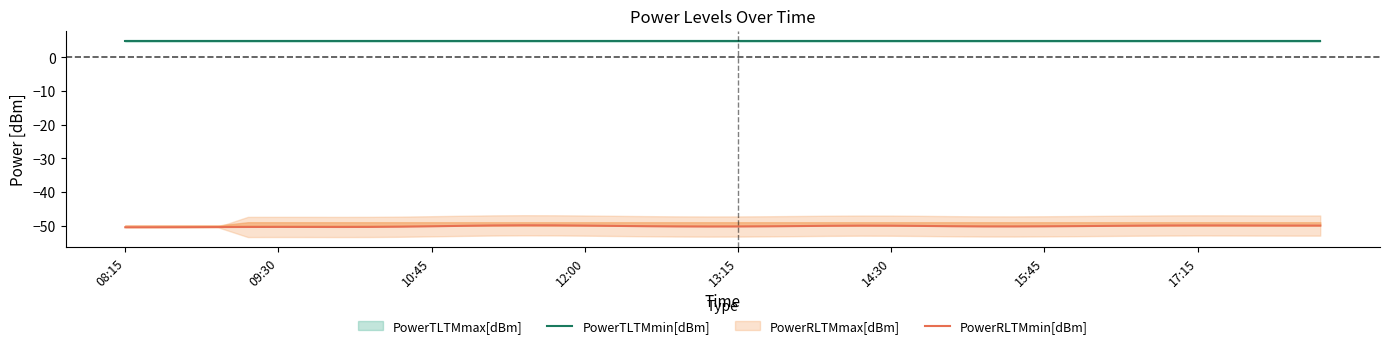

True or false: PowerTLTMmin[dBm] and PowerRLTMmin[dBm] cross at least once.

False